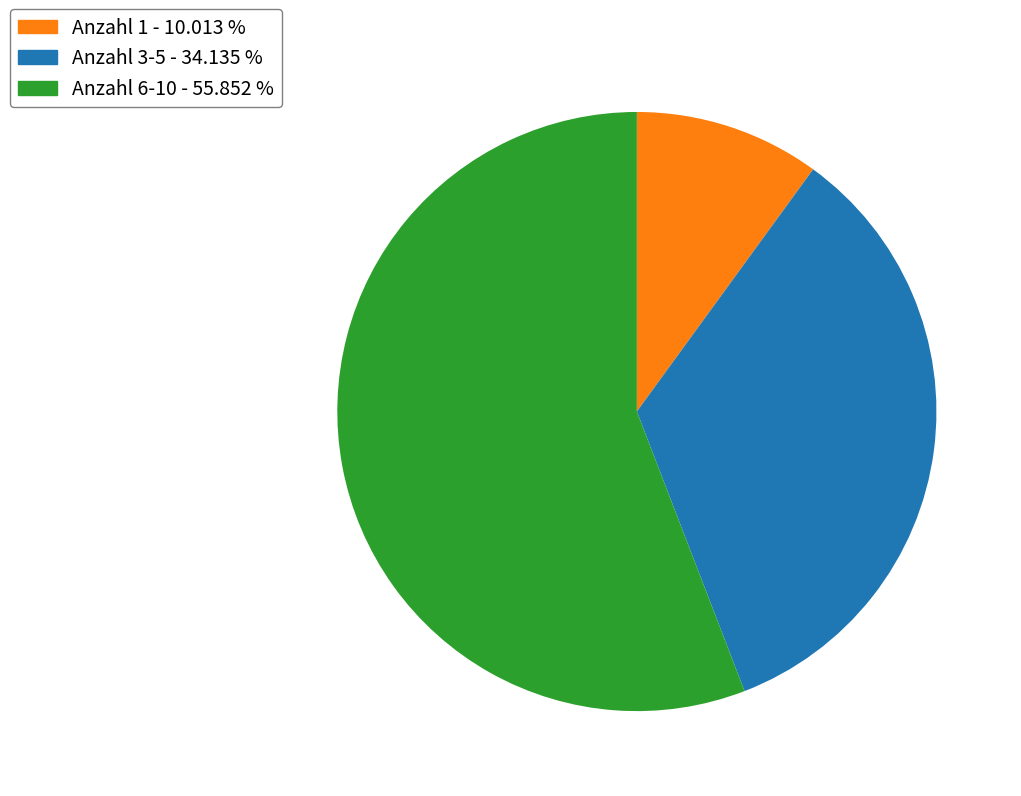

Count the number of slices in the pie.

3